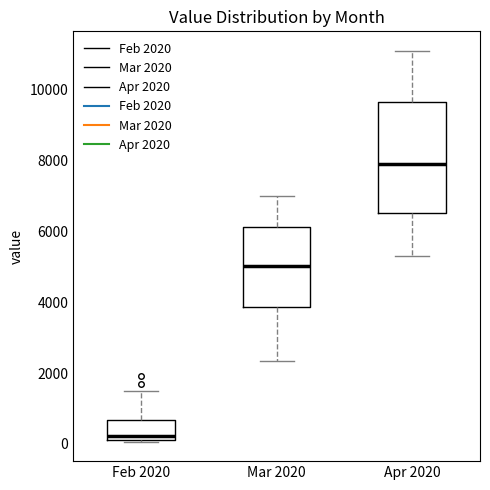

Comparing the boxes themselves (not the whiskers), which one is the tallest?

Apr 2020